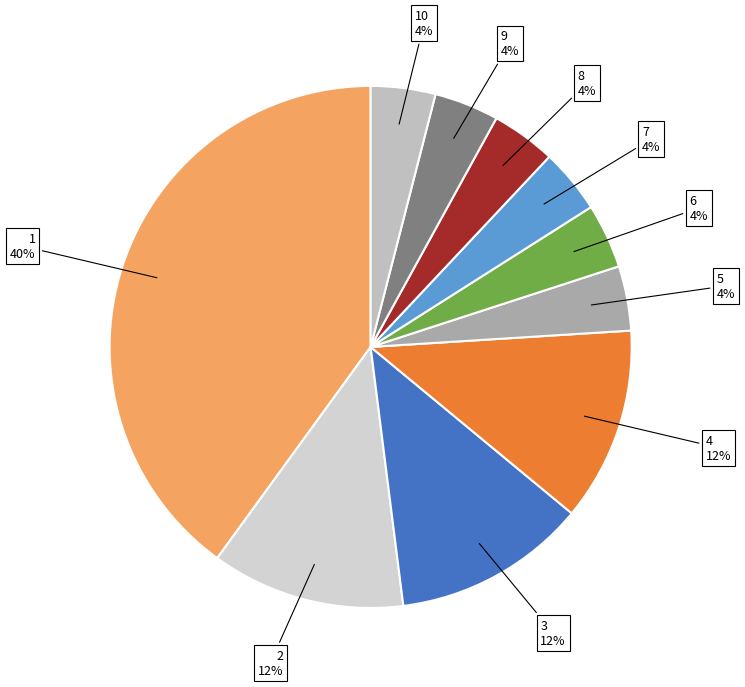

The 10 slice represents 16% of the pie. True or false?

False